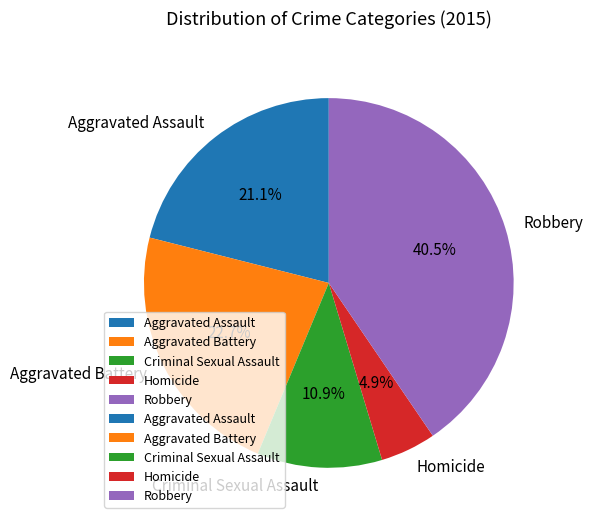

What percentage is the Aggravated Battery slice, to the nearest percent?

23%